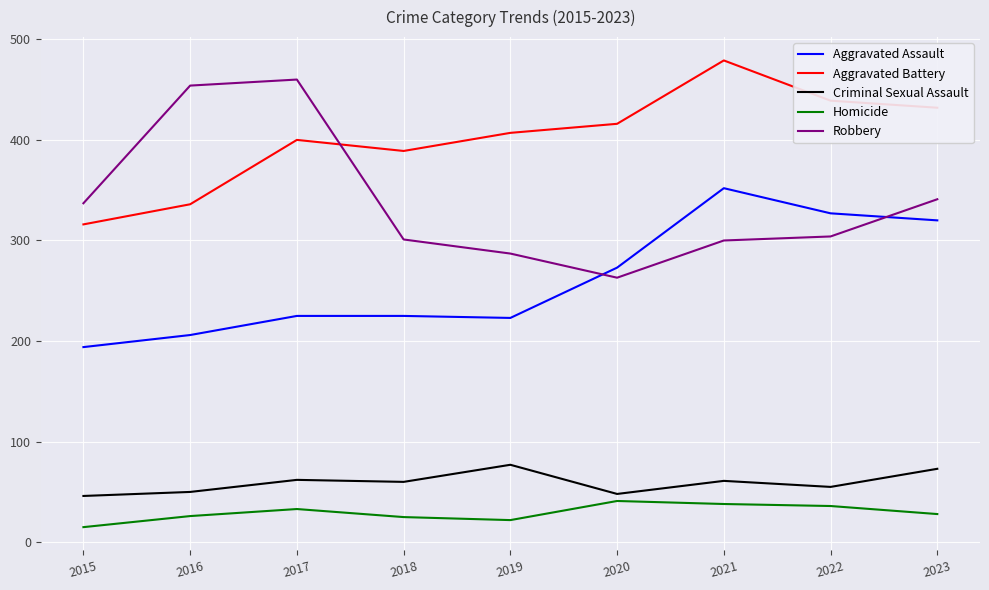

List the series in order of their peak value, highest first.

Aggravated Battery, Robbery, Aggravated Assault, Criminal Sexual Assault, Homicide